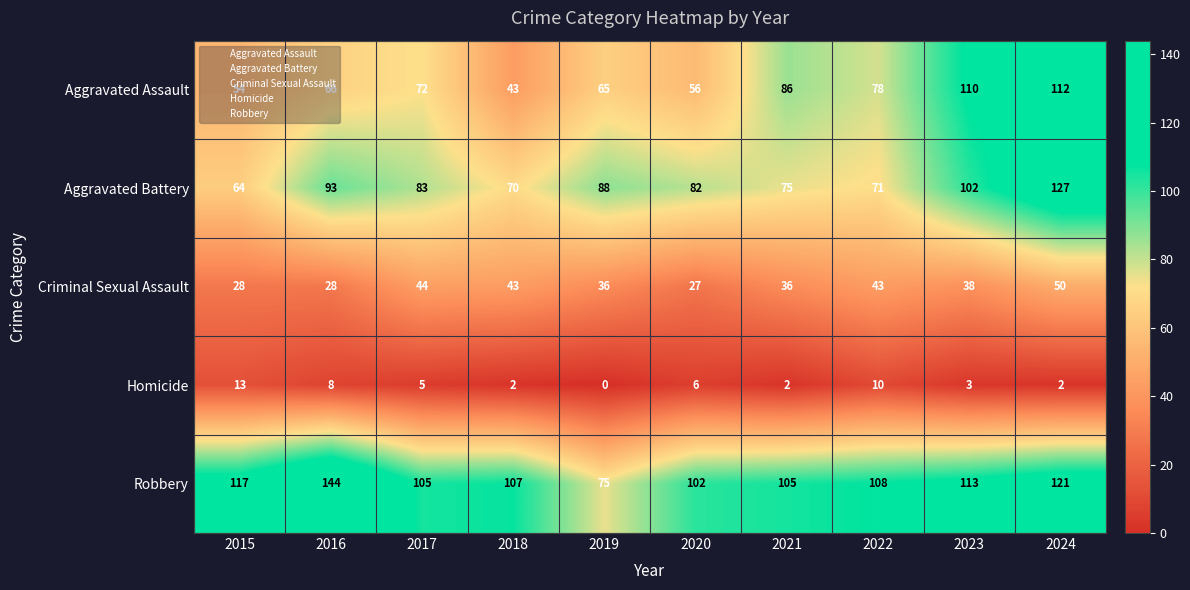

At which label does Robbery first exceed 108?

2015